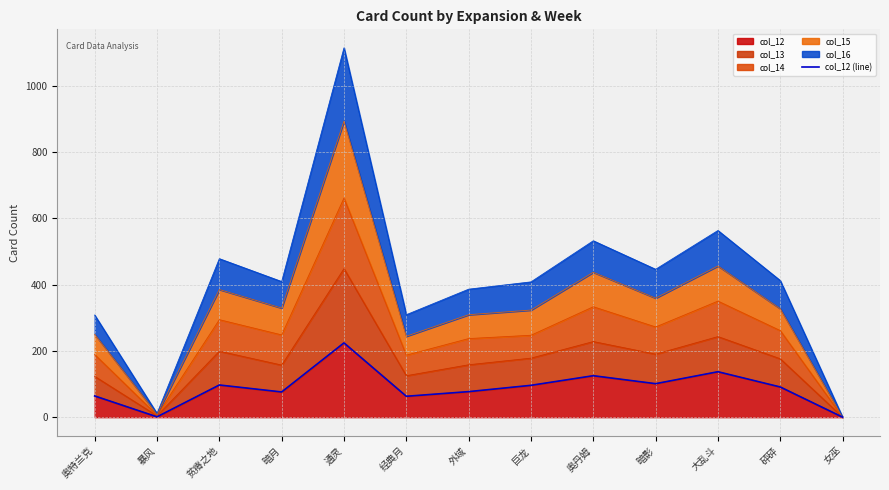

Is it true that col_12 equals 224 at 通灵?

True